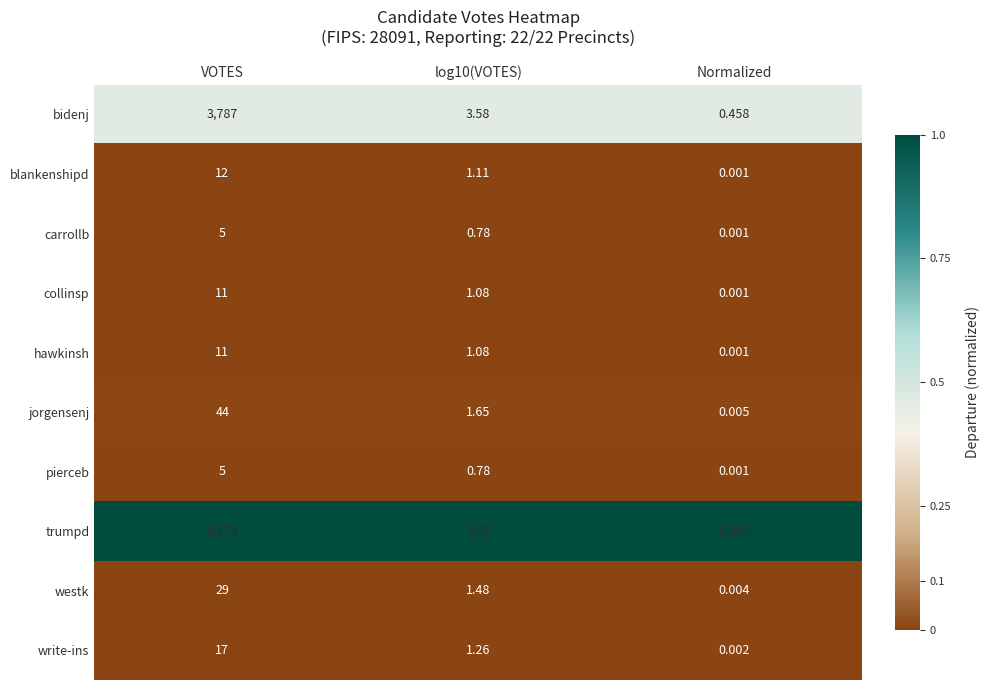

Between VOTES and Normalized, which series saw the biggest shift?

trumpd